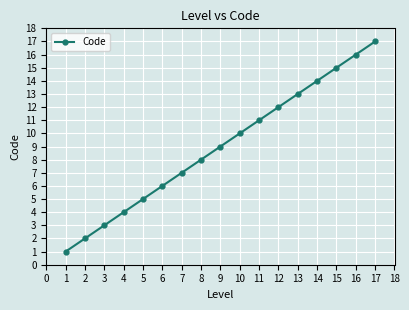

The value at 7 is 11. True or false?

False